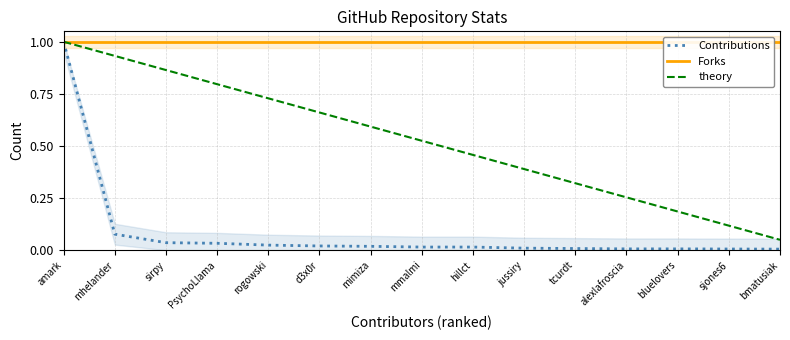

Which label corresponds to the smallest value in the chart?

bmatusiak